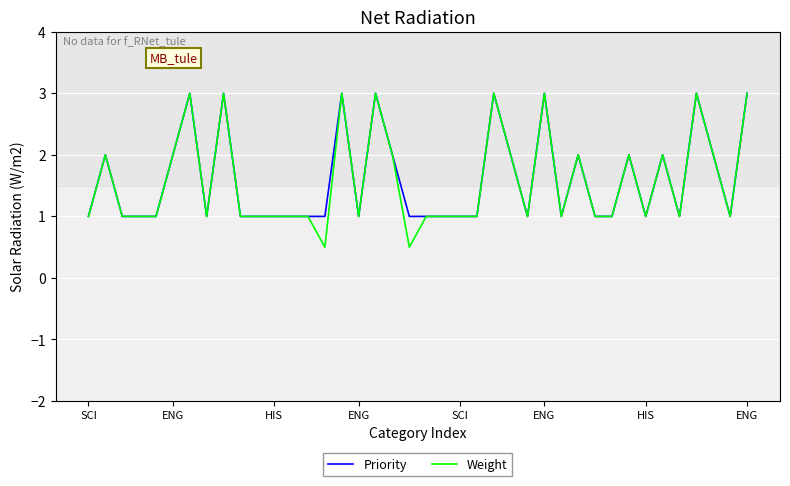

What is the smallest value displayed?

0.5